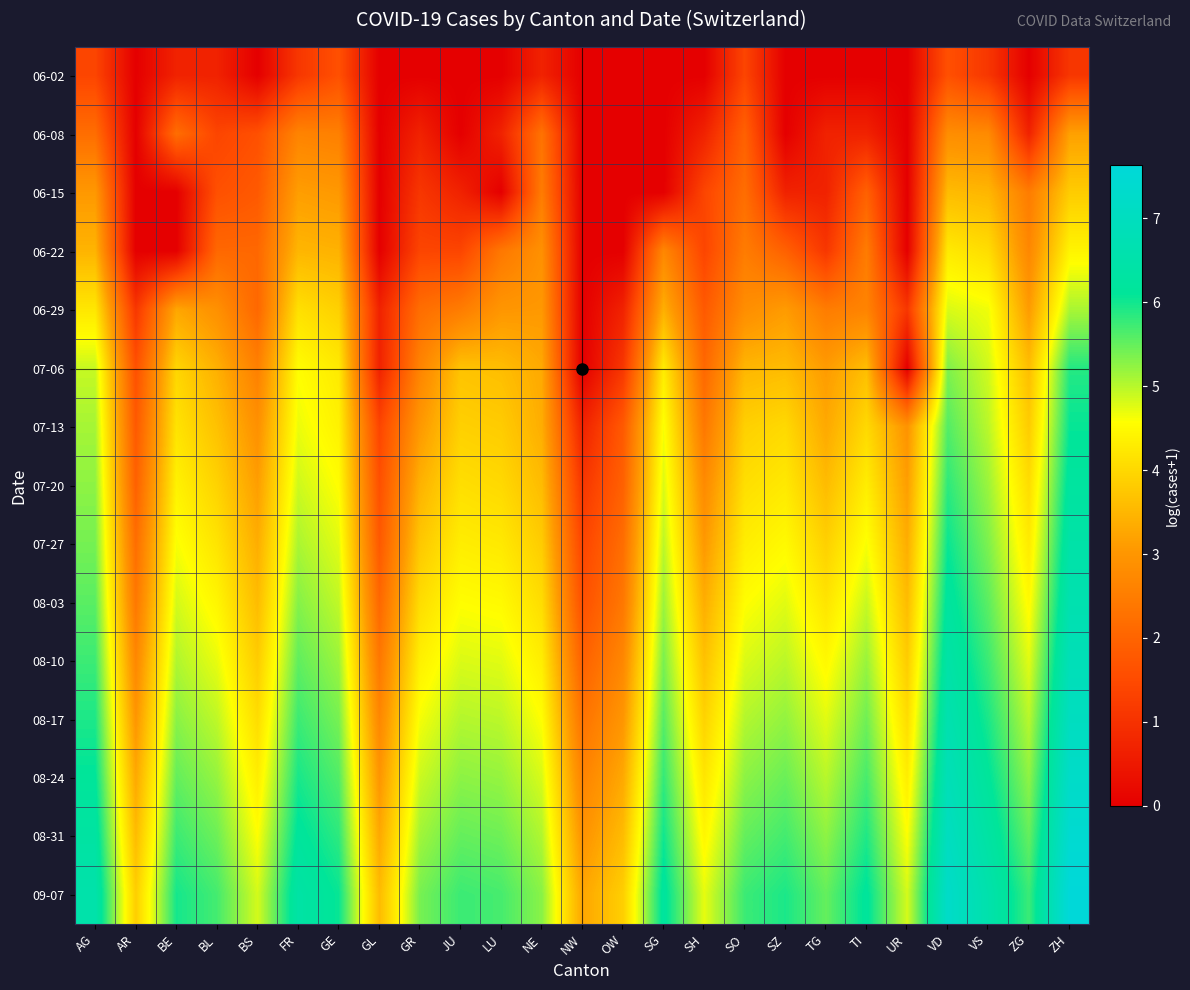

What is the total value across all series at TG?

48.0